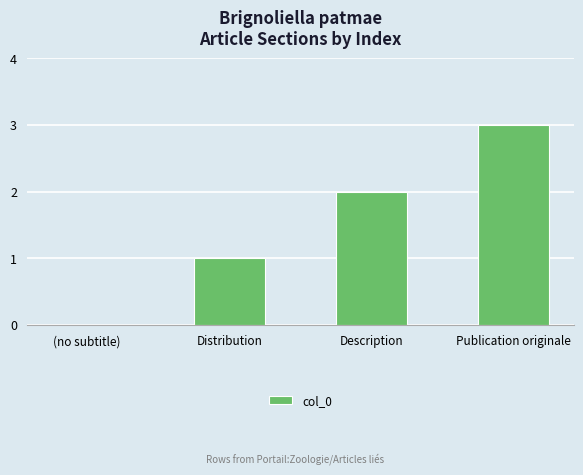

Which label corresponds to the largest value in the chart?

Publication originale